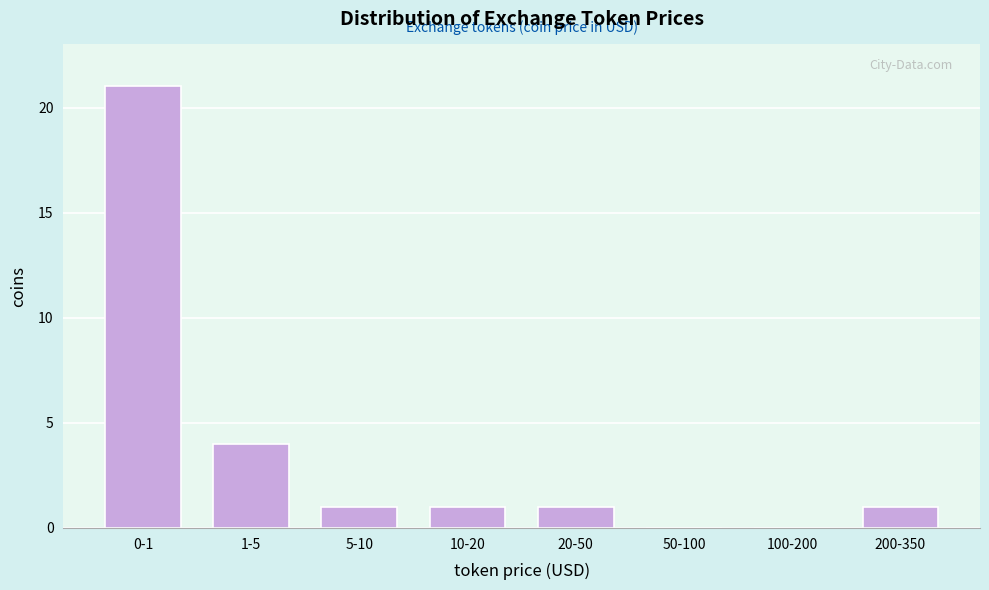

Reading left to right, what are all the values shown in this chart?

0-1=21	1-5=4	5-10=1	10-20=1	20-50=1	50-100=0	100-200=0	200-350=1